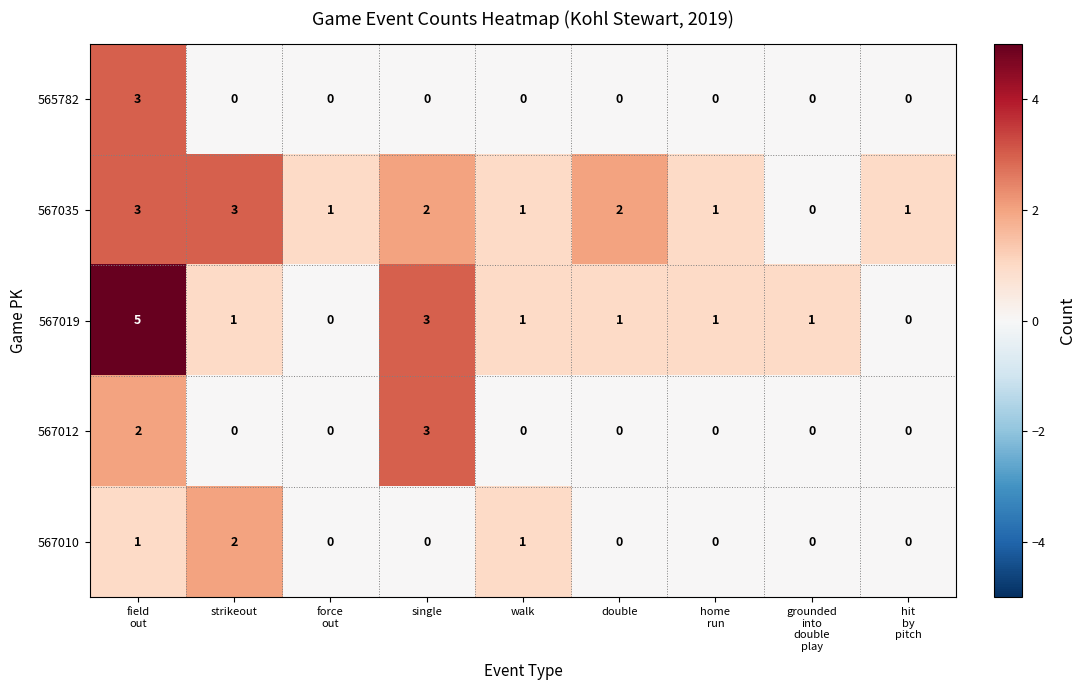

What is the maximum value shown in the chart?

5